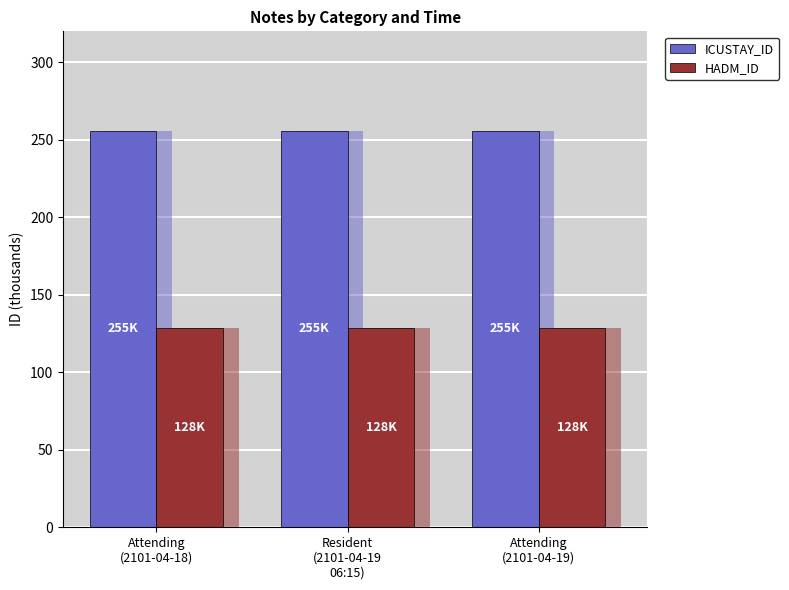

At how many categories does at least one series exceed 253?

3